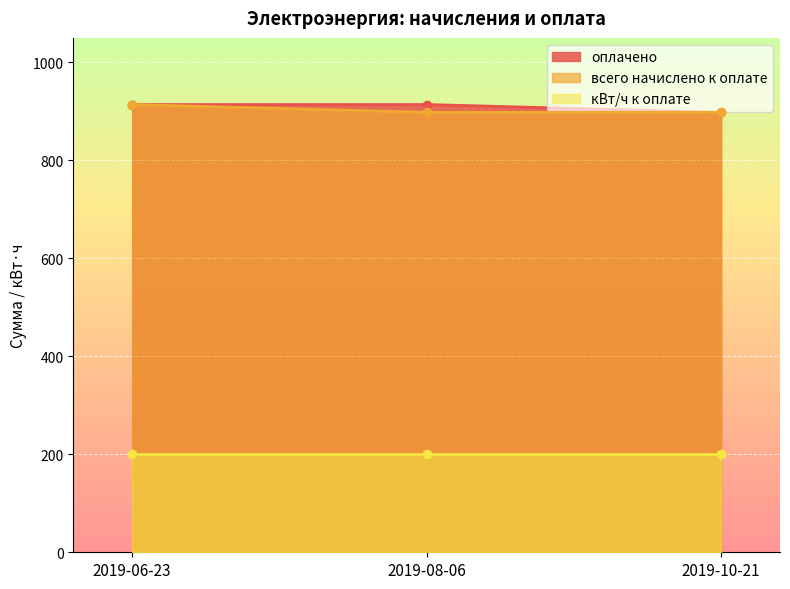

Is it true that оплачено equals 898 at 2019-10-21?

True